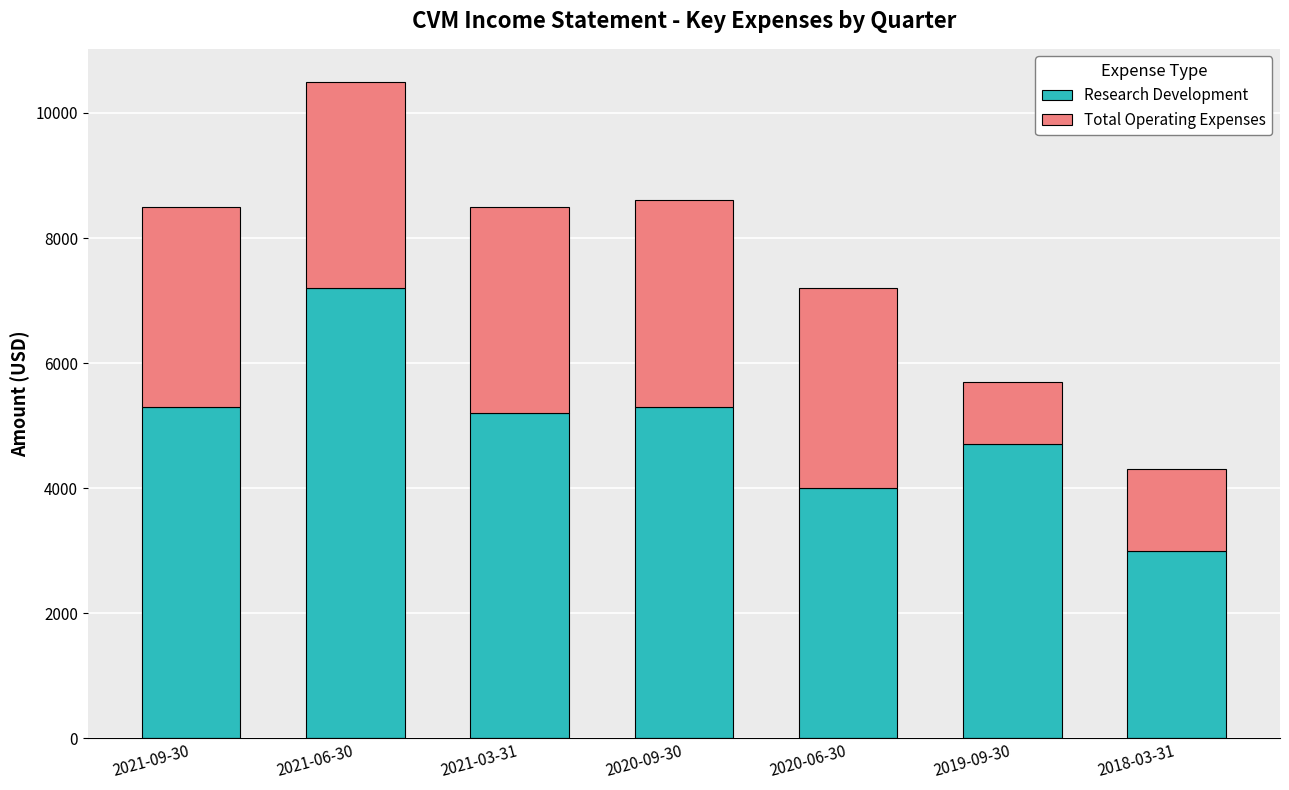

What value does the Research Development series have at 2021-06-30?

7200